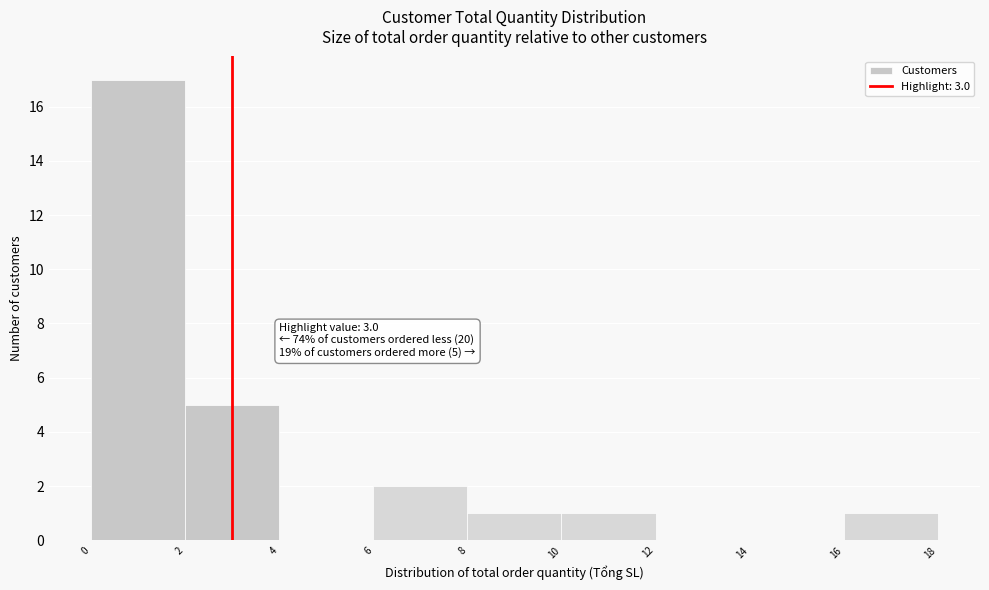

Which range on the x-axis has the tallest bar?

0 to 2